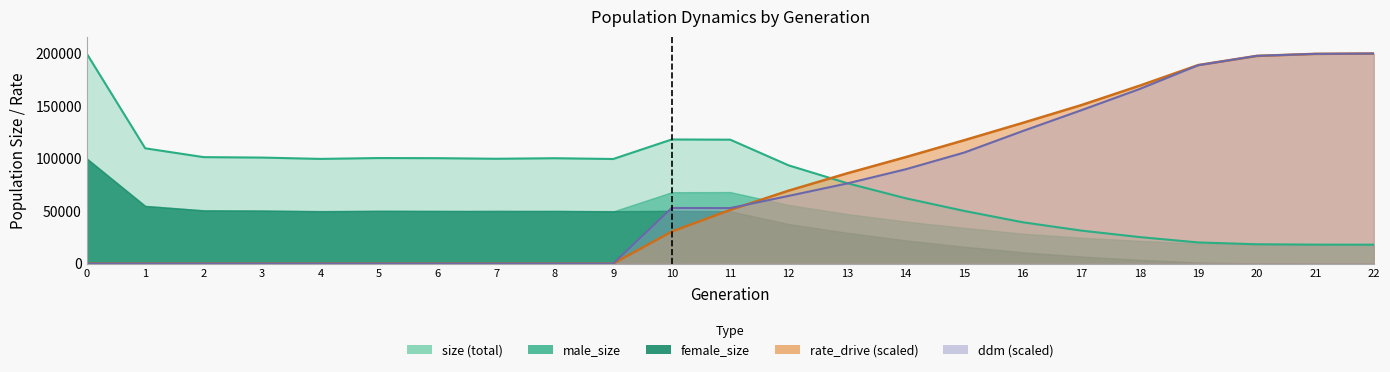

The rate_drive series shows -105865.9 at 0. True or false?

False